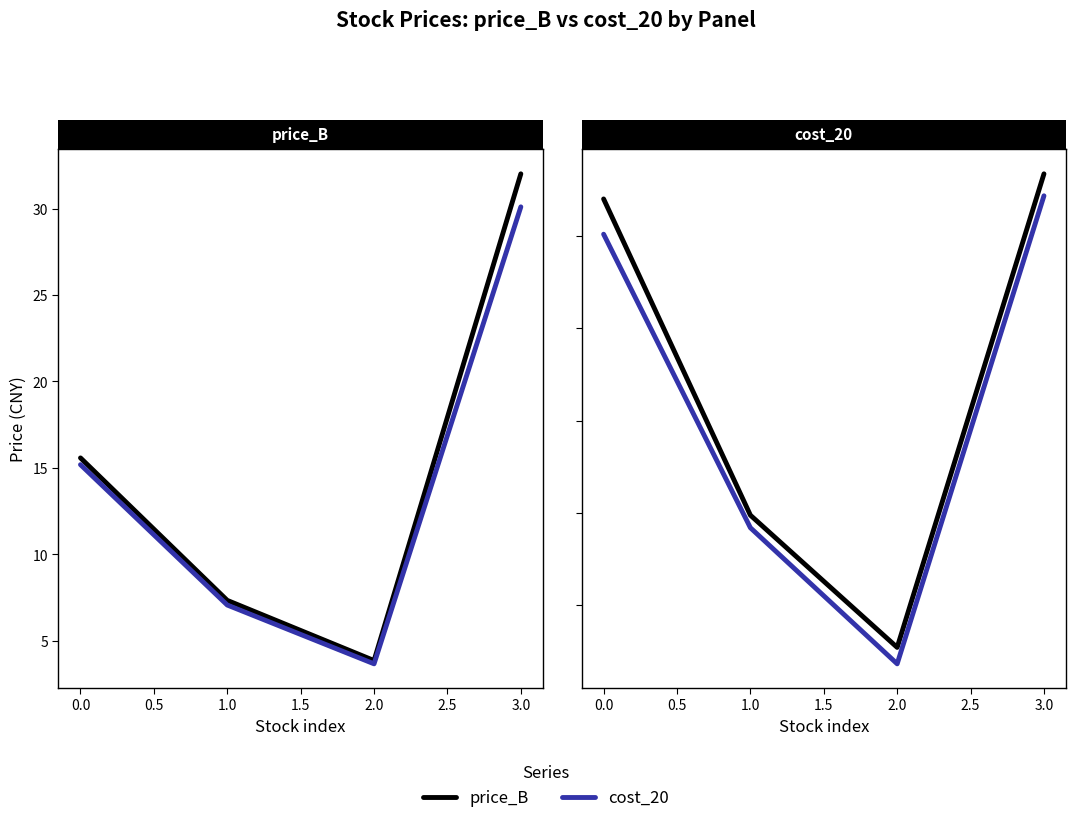

True or false: cost_20 and price_B intersect in this chart.

False